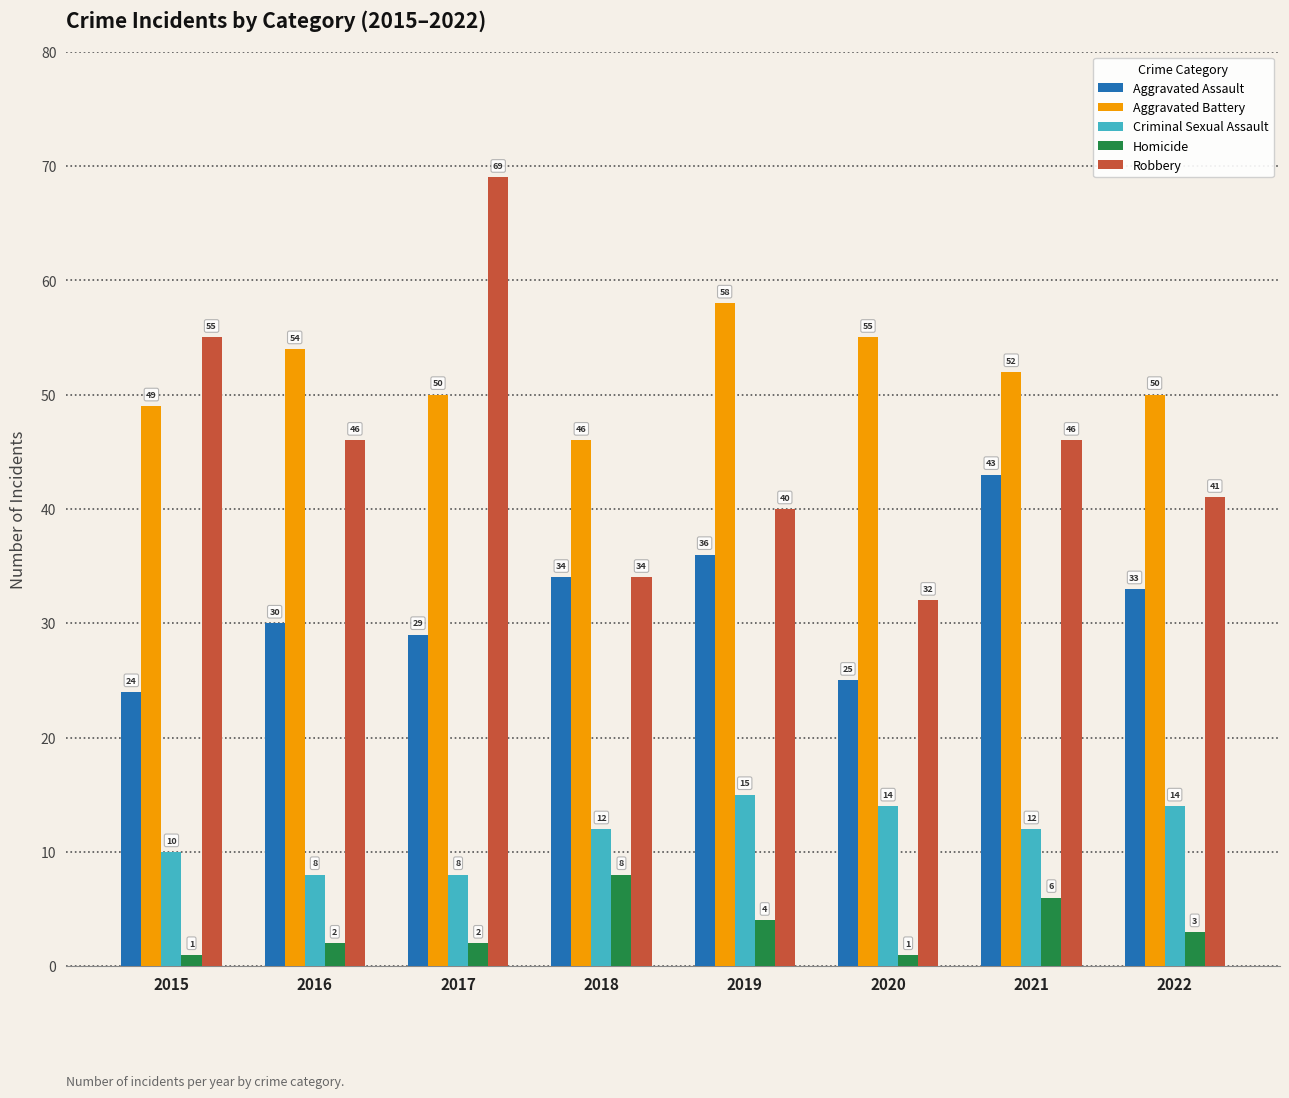

Is the value of Homicide at 2016 greater than the value of Robbery at 2022?

No